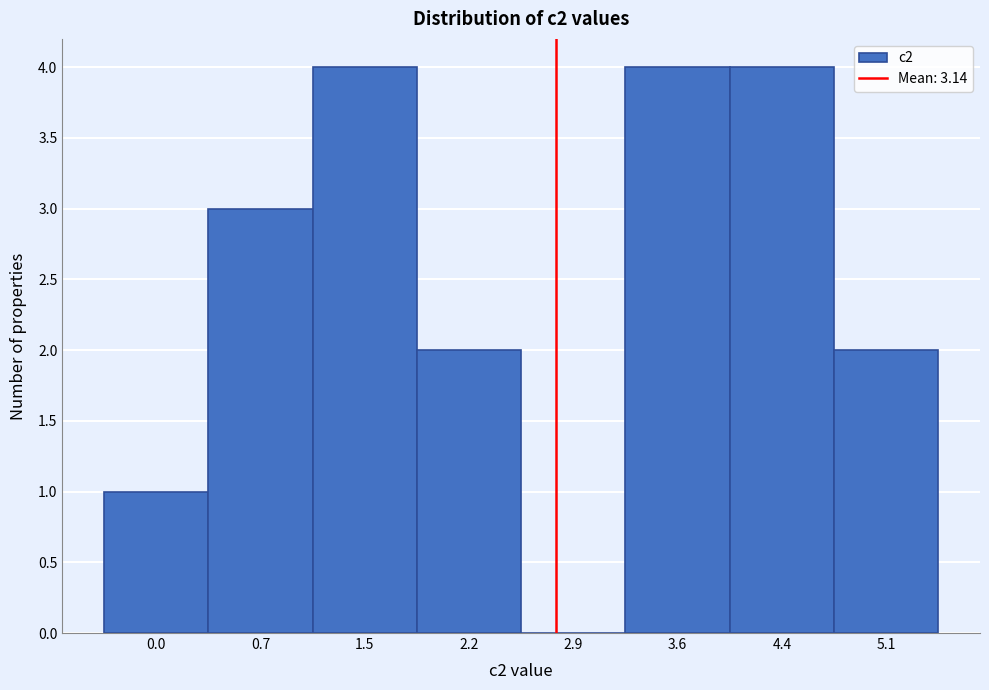

Reading right to left, what are all the values shown in this chart?

5.1=2	4.4=4	3.6=4	2.9=0	2.2=2	1.5=4	0.7=3	0.0=1